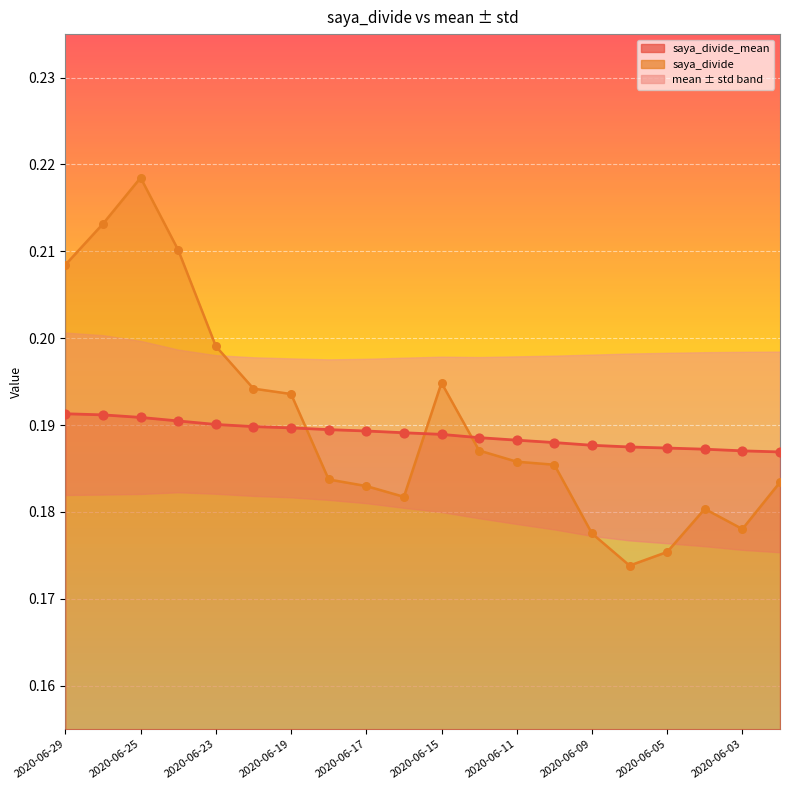

What is the total value across all series at 2020-06-12?

0.4